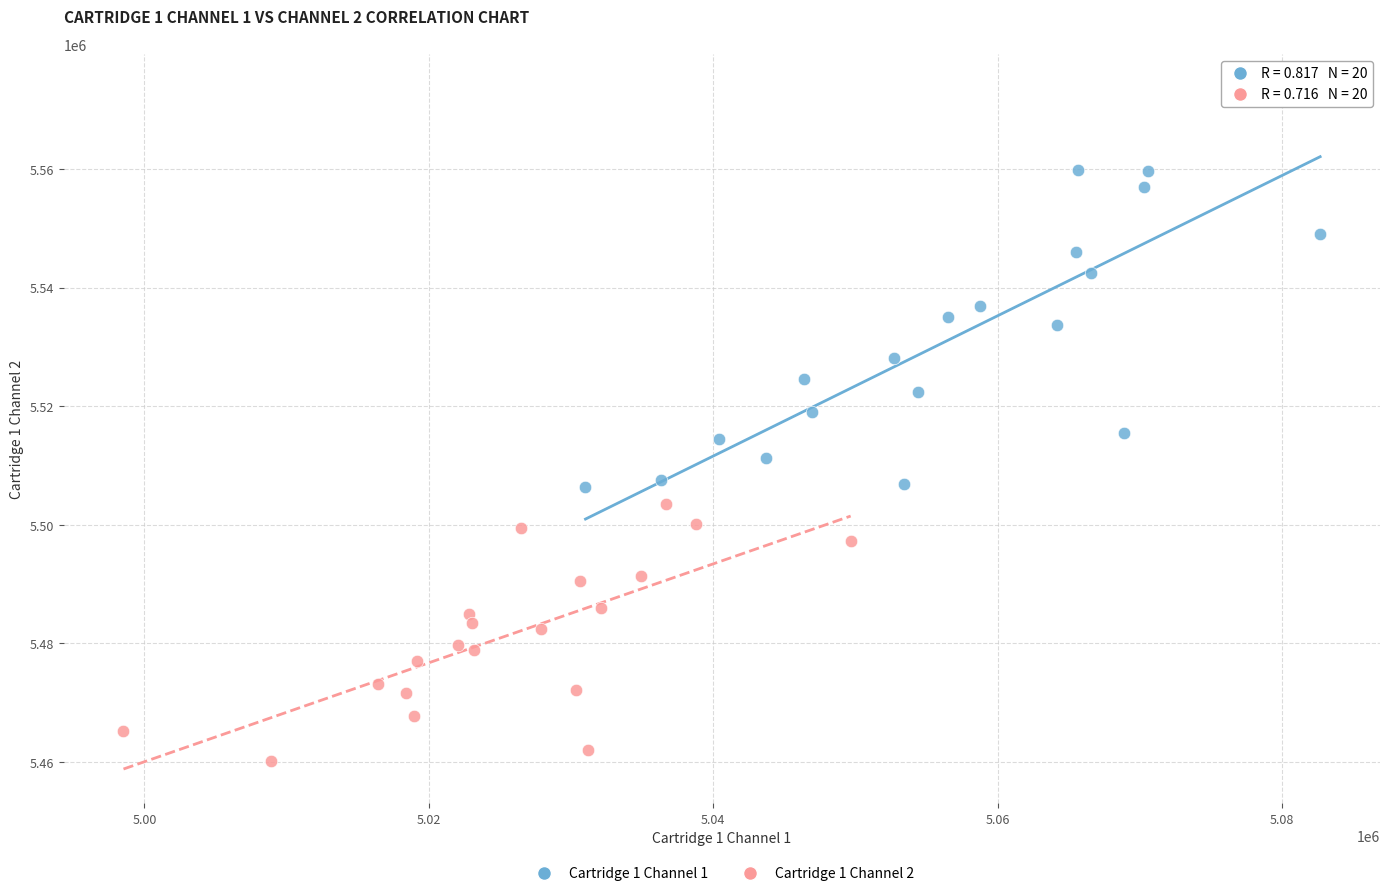

What are all the series names shown in the legend?

Cartridge 1 Channel 1, Cartridge 1 Channel 2